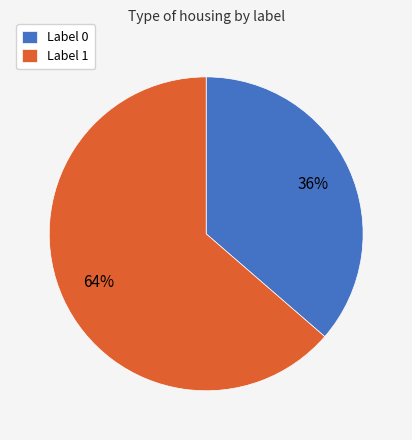

Is it true that Label 1 is 64% of the pie?

True